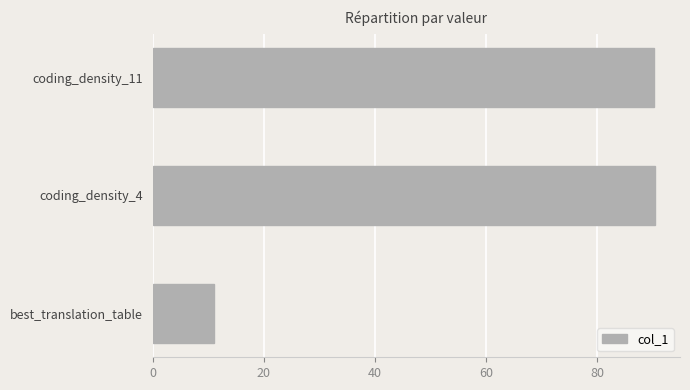

What is the difference between the values at best_translation_table and coding_density_11?

79.3